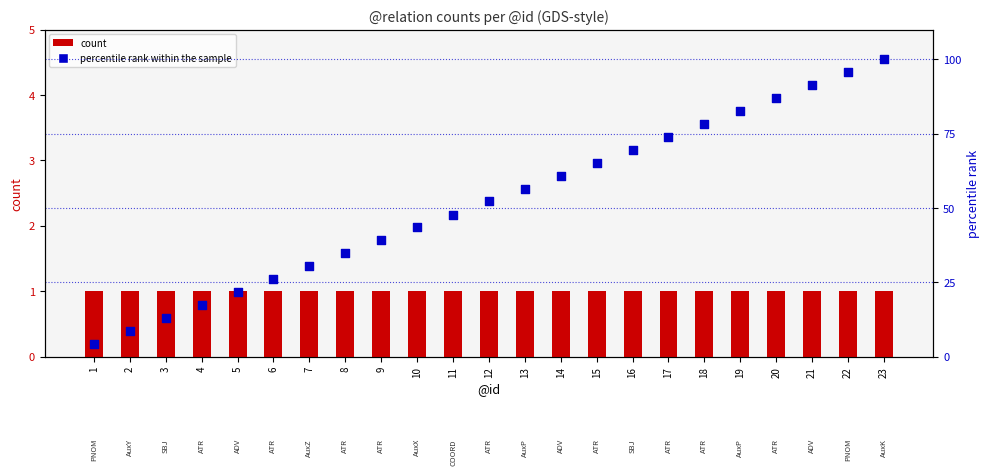

What are all the series names shown in the legend?

count, percentile rank within the sample